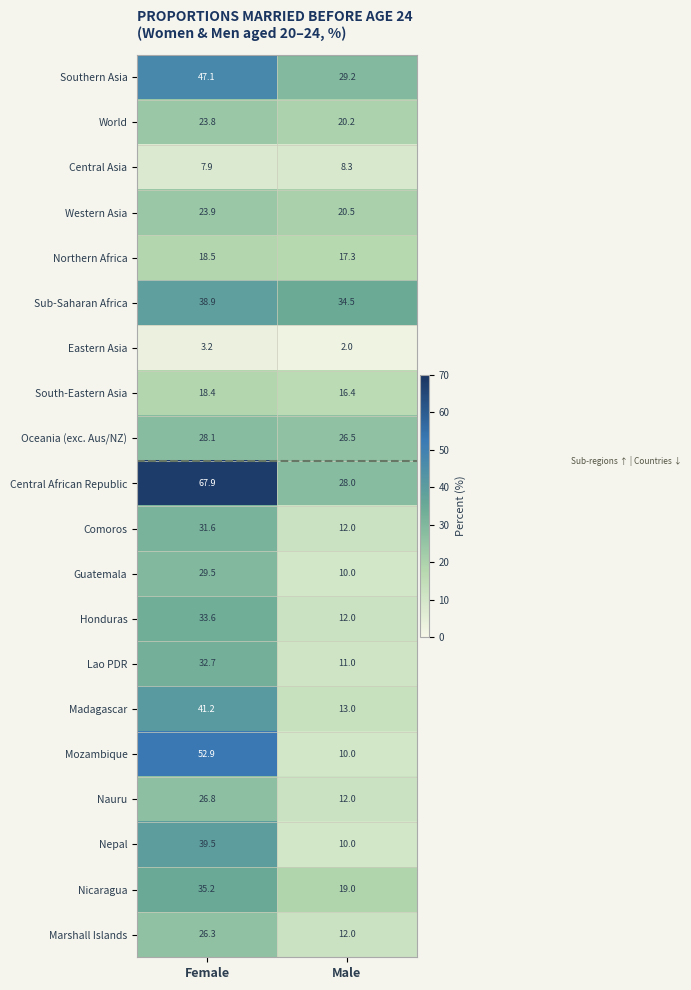

True or false: Southern Asia has a value of 29.2 at Male.

True